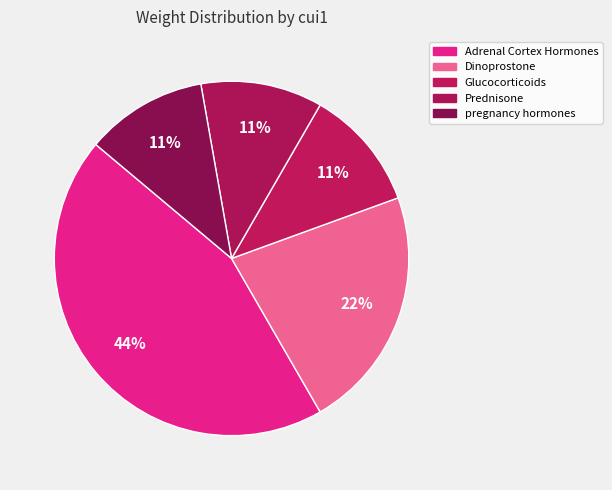

Count the number of slices in the pie.

5